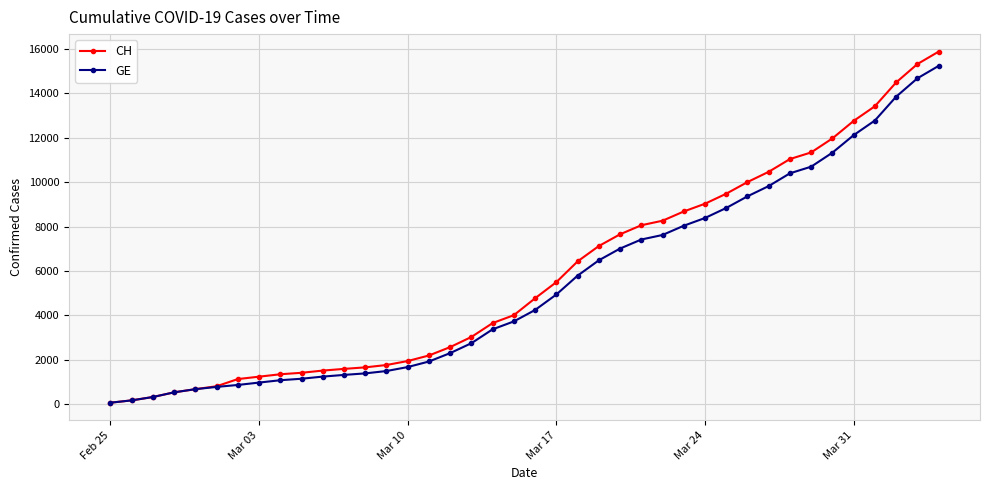

How many lines are shown in the chart?

2